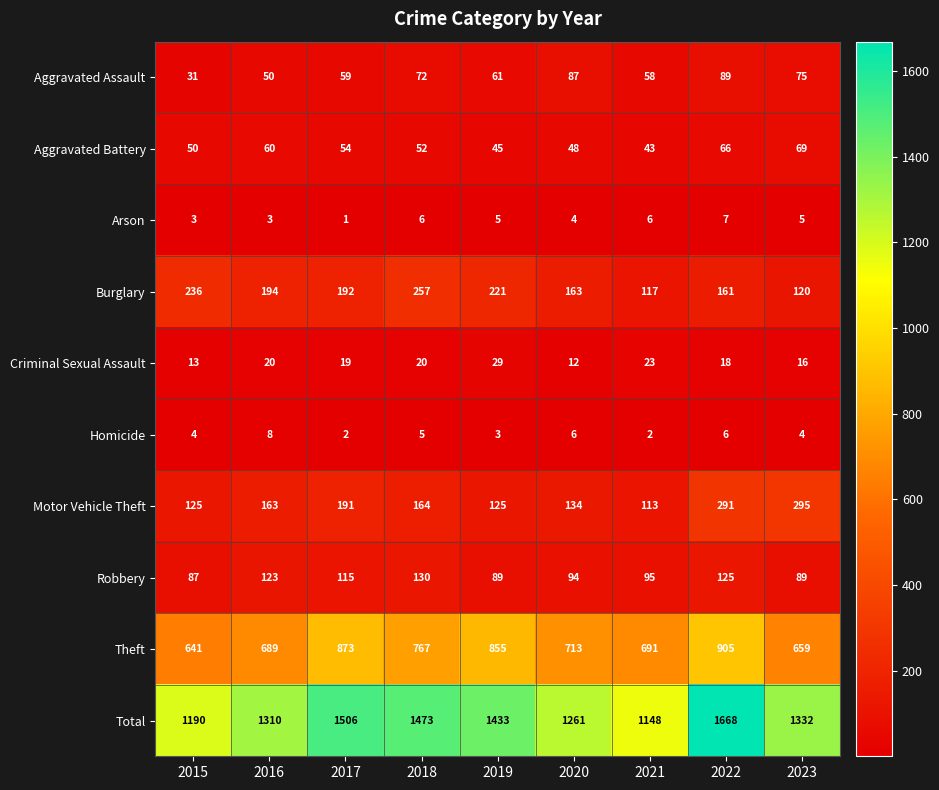

What is the sum of the Theft values at 2018 and 2015?

1408